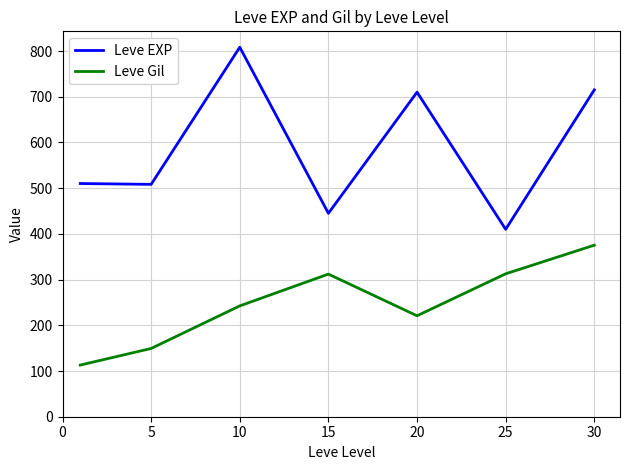

What is the difference between the maximum and minimum values in the Leve EXP series?

398.3